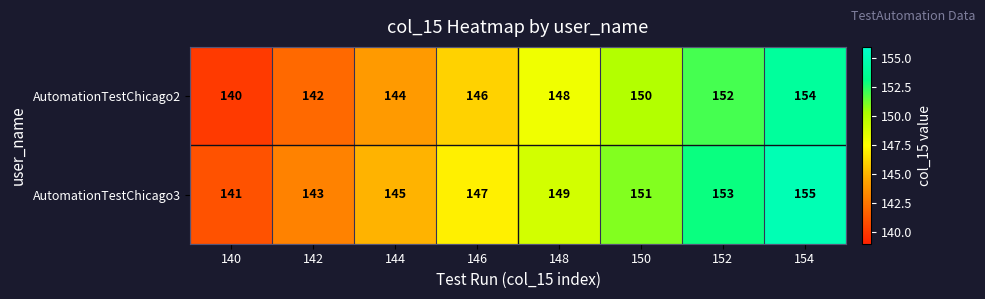

What is the difference between the maximum and minimum values in the AutomationTestChicago3 series?

14